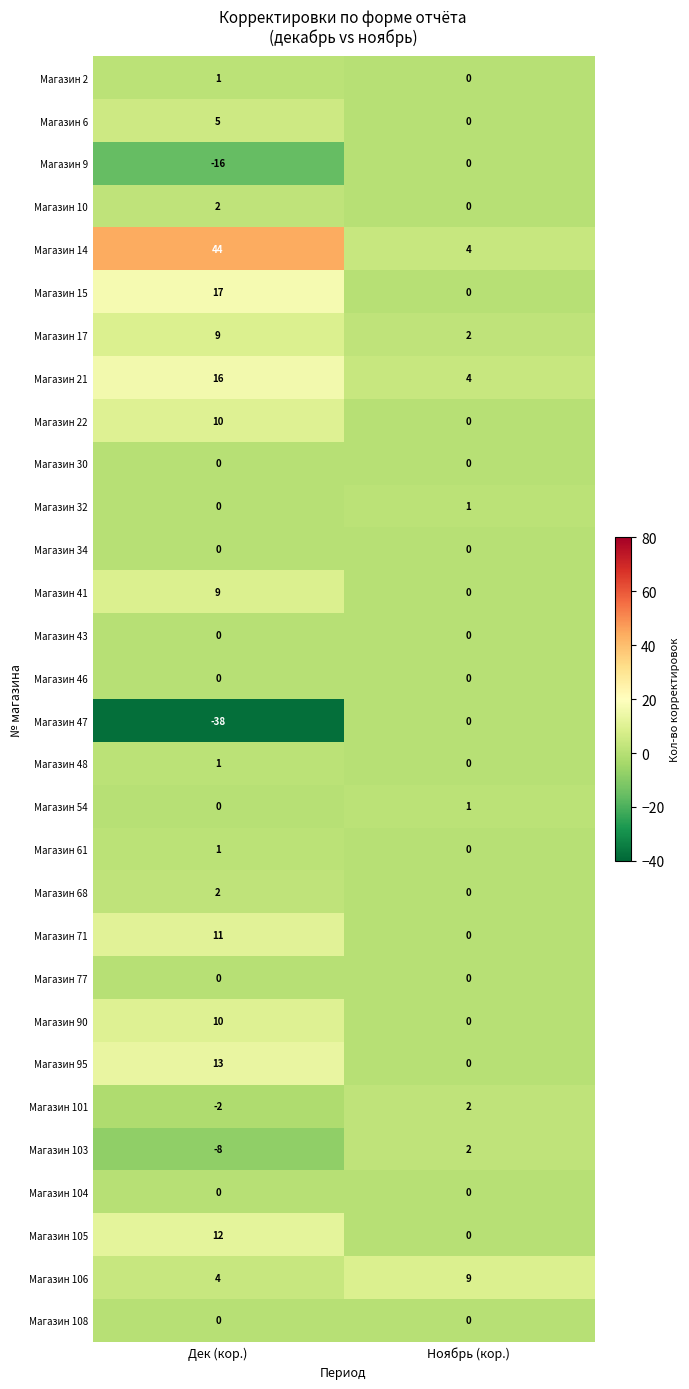

Where is Магазин 32 nearest to the value 0?

Дек (кор.)